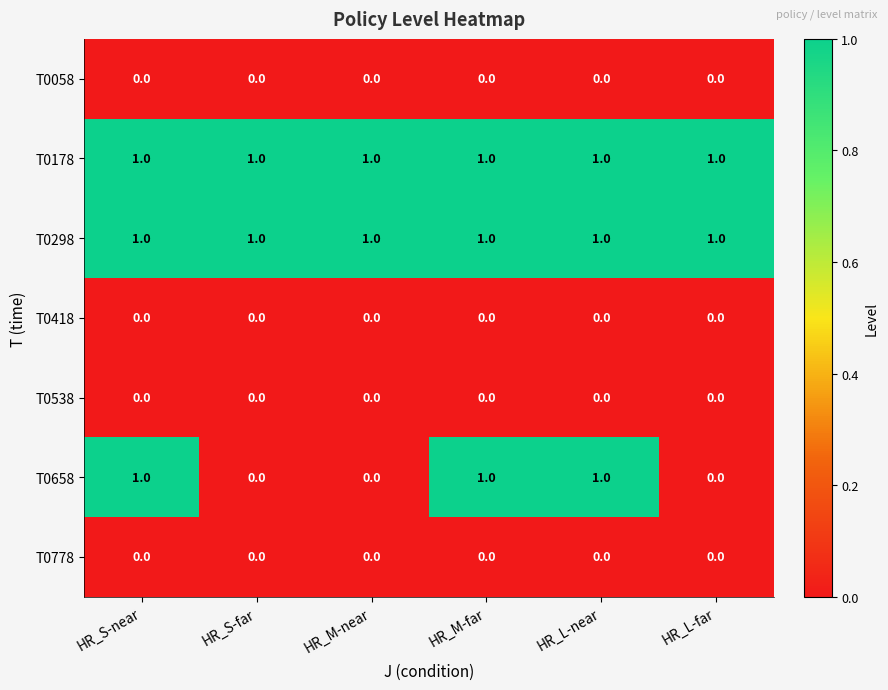

Is it true that T0178 equals 1 at HR_L-near?

True